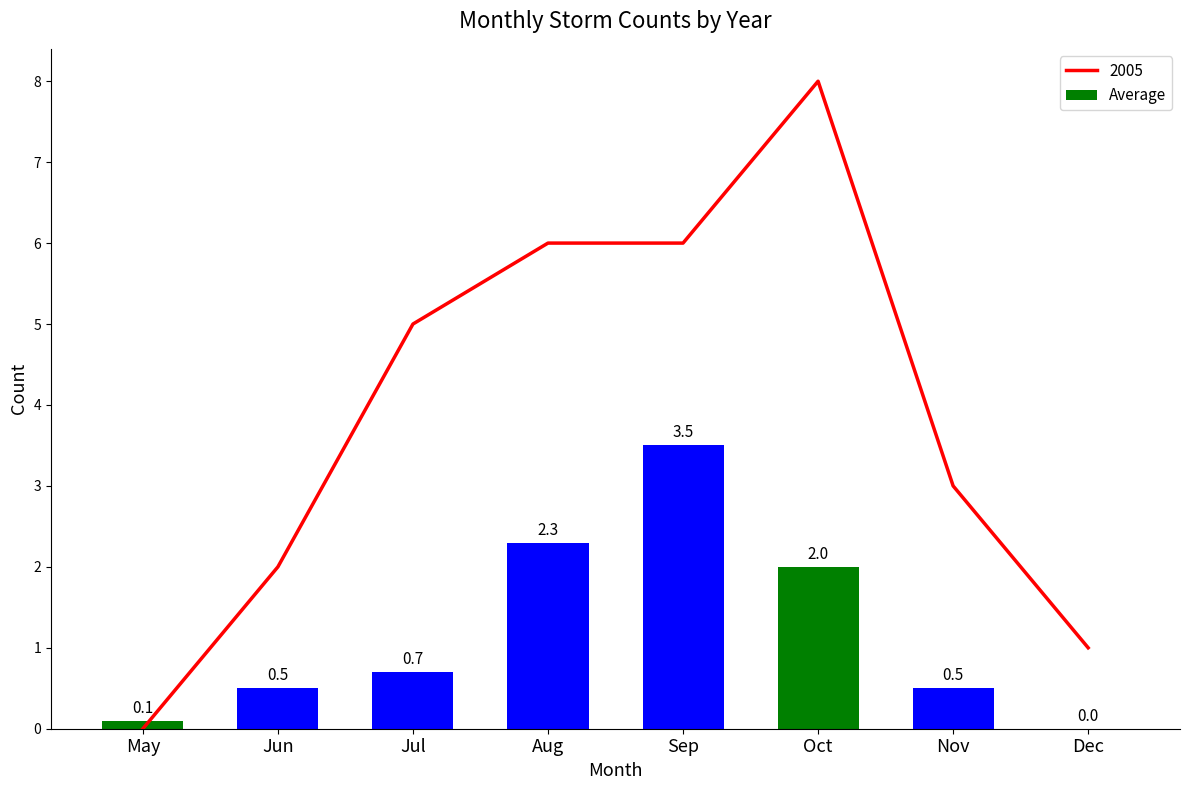

Reading right to left, list all the values displayed in this chart.

0.0	0.5	2.0	3.5	2.3	0.7	0.5	0.1